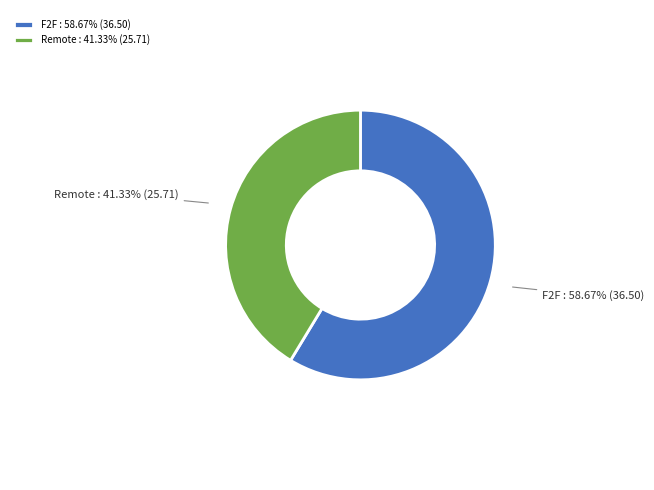

To the nearest percent, what is the average slice percentage?

50%